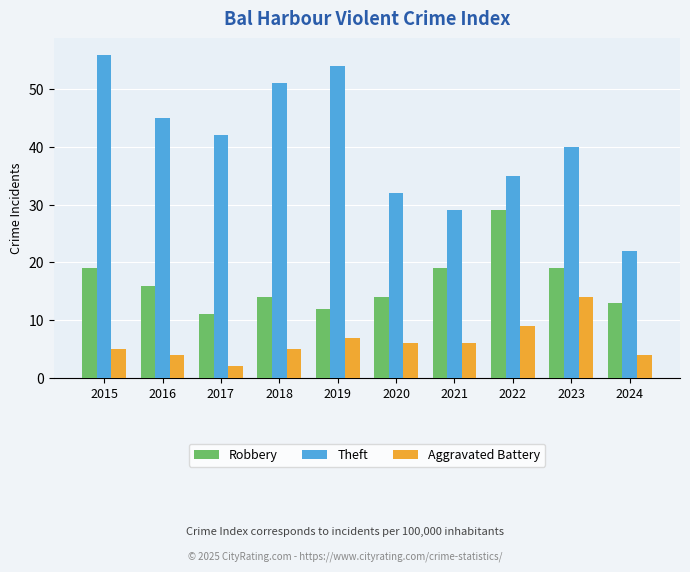

Rank the series by their average value, from highest to lowest.

Theft, Robbery, Aggravated Battery